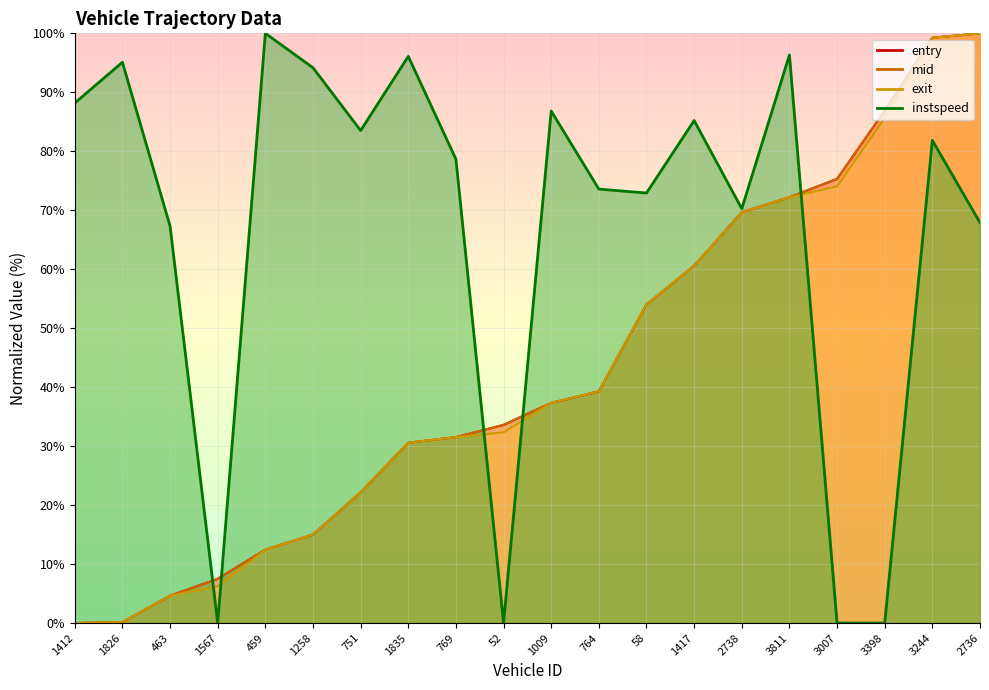

What are all the series names shown in the legend?

entry, mid, exit, instspeed